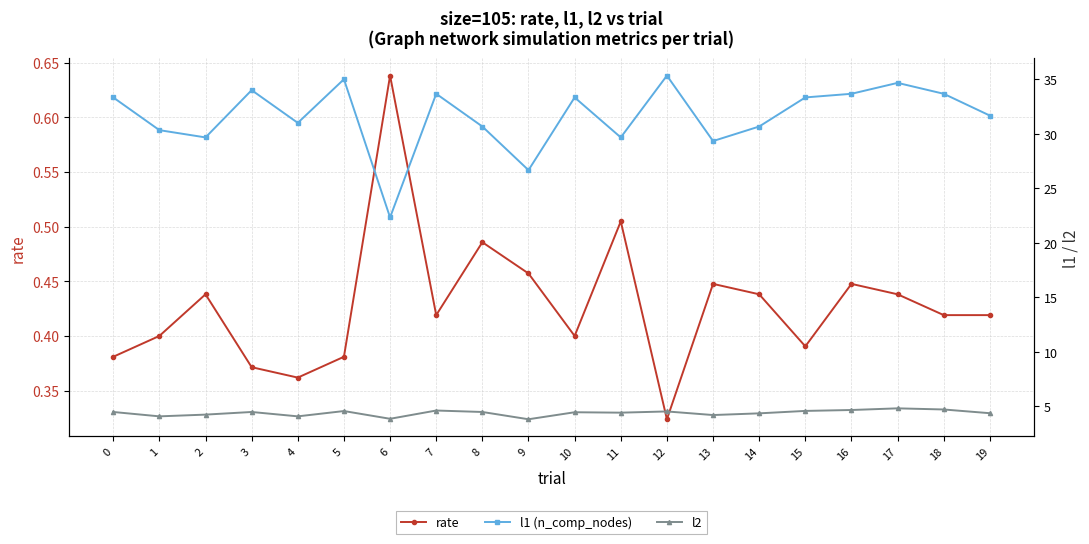

Which label corresponds to the largest value in the chart?

12